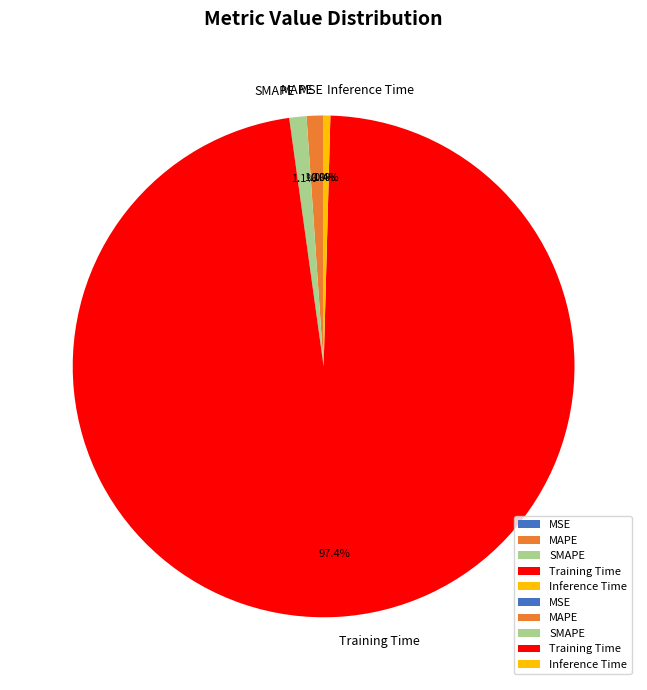

To the nearest percent, what percentage of the pie is Training Time?

97%